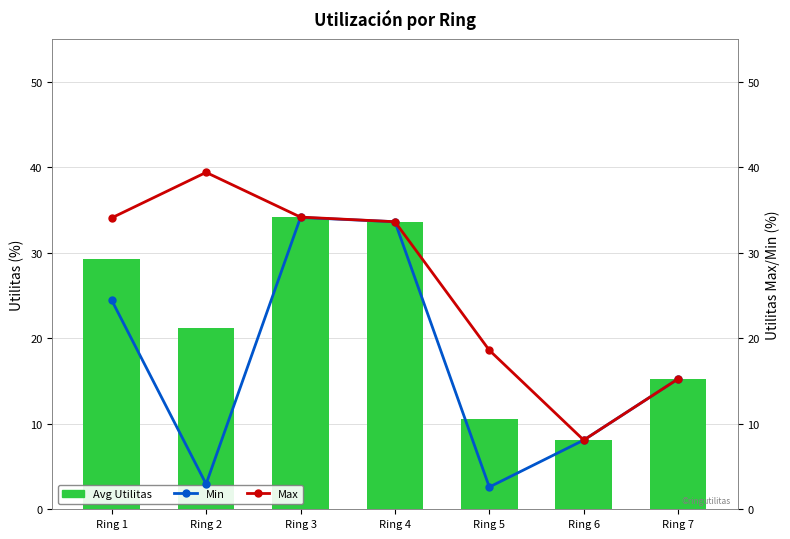

At which label does Total Utilitas (avg) first exceed 21?

Ring 1